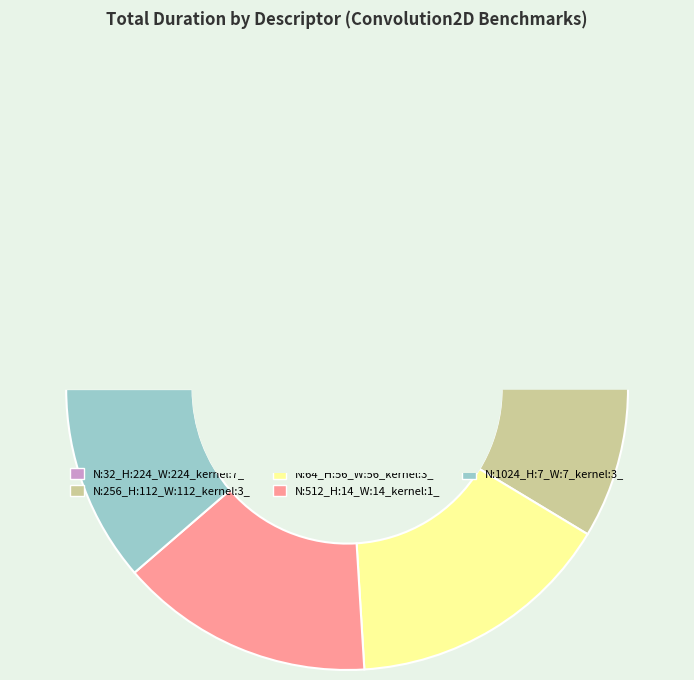

Does N:256_H:112_W:112_kernel:3_ represent more than half of the total?

No